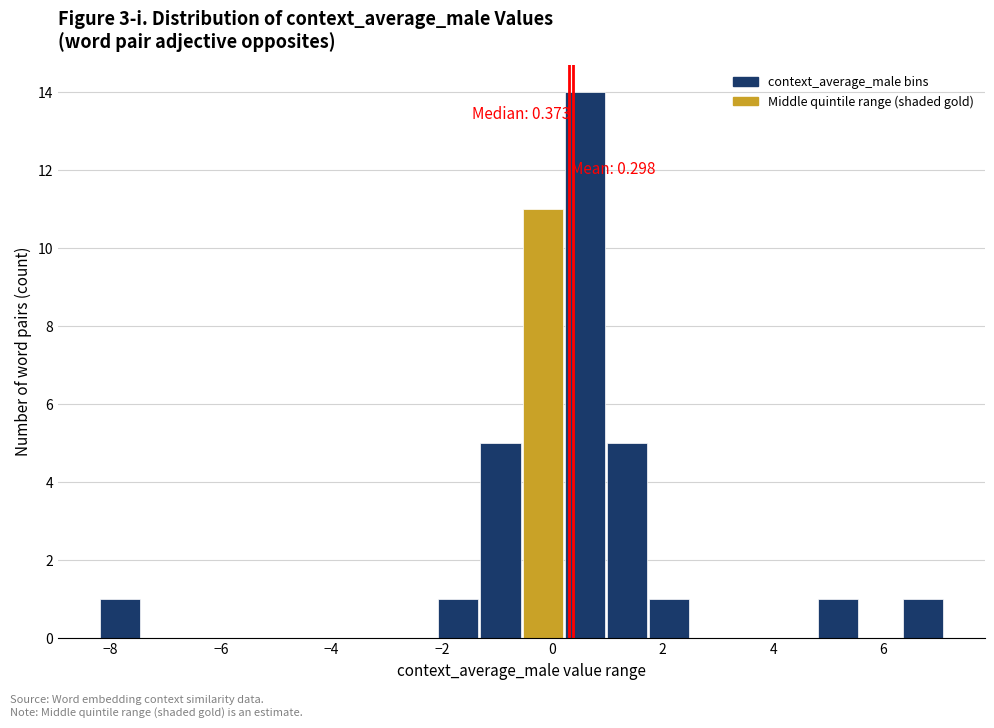

Around what value on the x-axis is the tallest bar? Give the approximate position of its centre, as read against the axis.

0.6